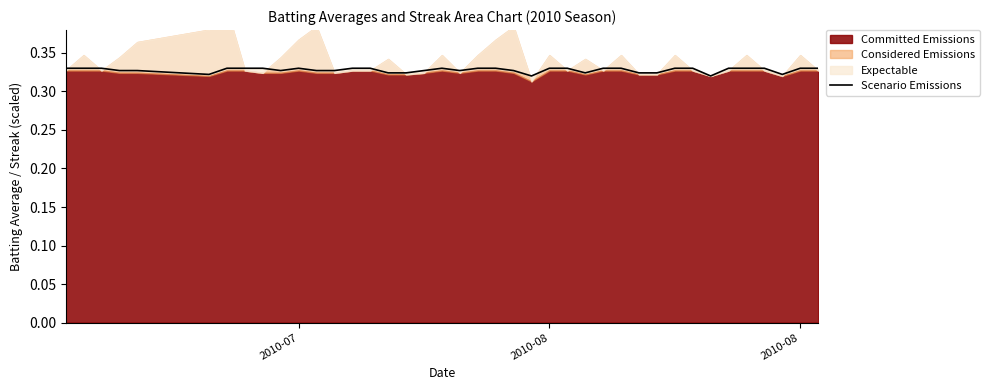

Reading right to left, what are all the values shown in this chart?

0.3	0.3	0.3	0.3	0.3	0.3	0.3	0.3	0.3	0.3	0.3	0.3	0.3	0.3	0.3	0.3	0.3	0.3	0.3	0.3	0.3	0.3	0.3	0.3	0.3	0.3	0.3	0.3	0.3	0.3	0.3	0.3	0.3	0.3	0.3	0.3	0.3	0.3	0.3	0.3